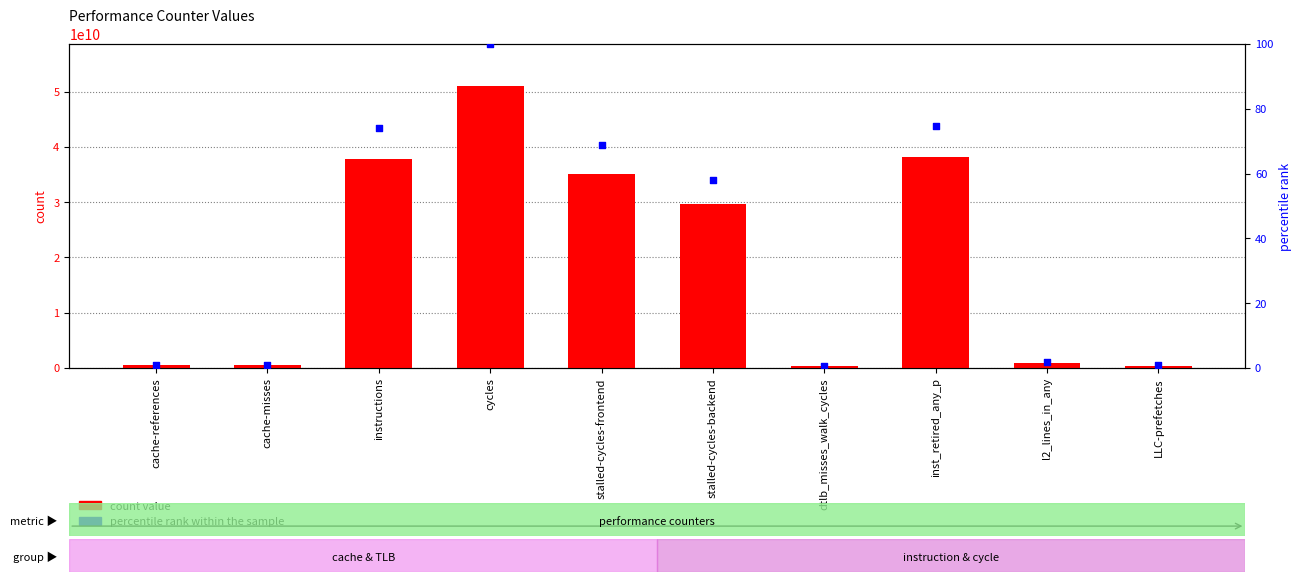

Is the value of percentile rank within the sample at stalled-cycles-frontend greater than the value of count value at l2_lines_in_any?

No